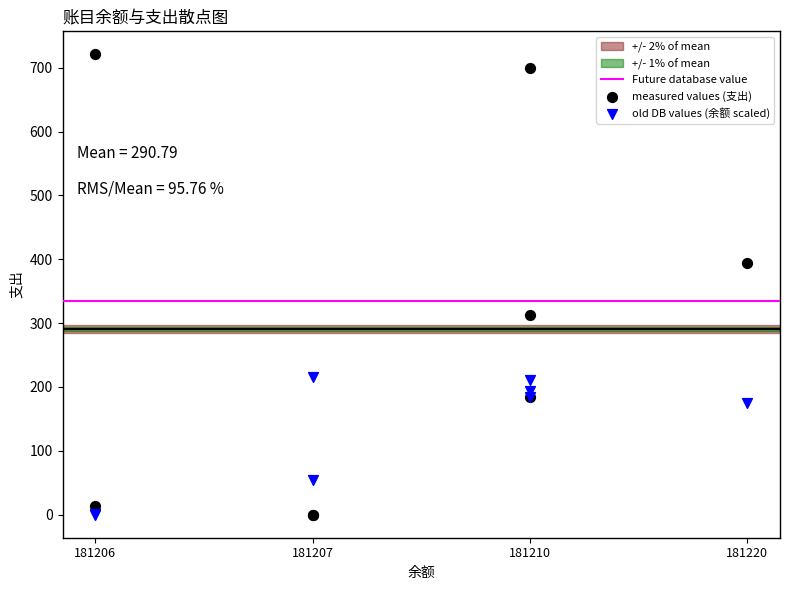

In the measured values (支出) series, what Y value is closest to 360?

393.7